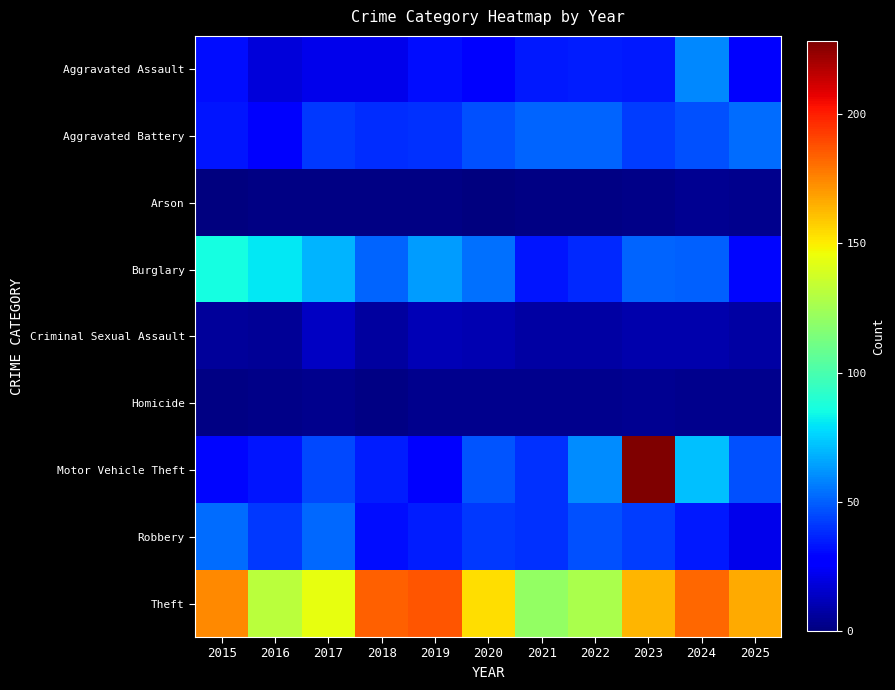

What is the difference between the highest and lowest values at 2021?

120